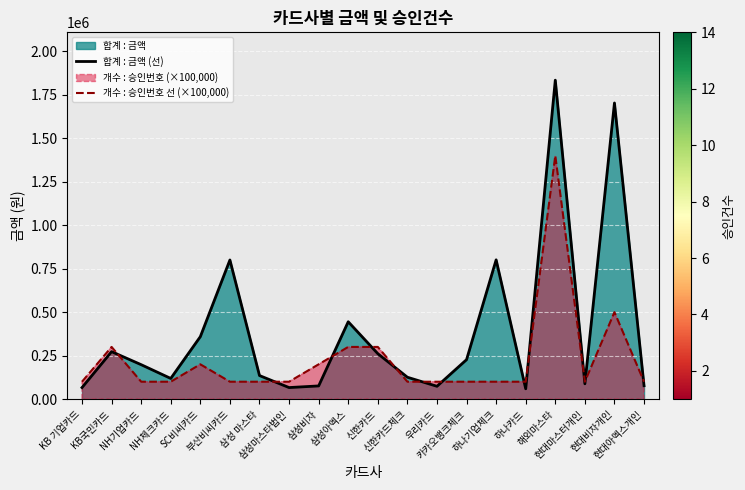

How many lines are shown in the chart?

2